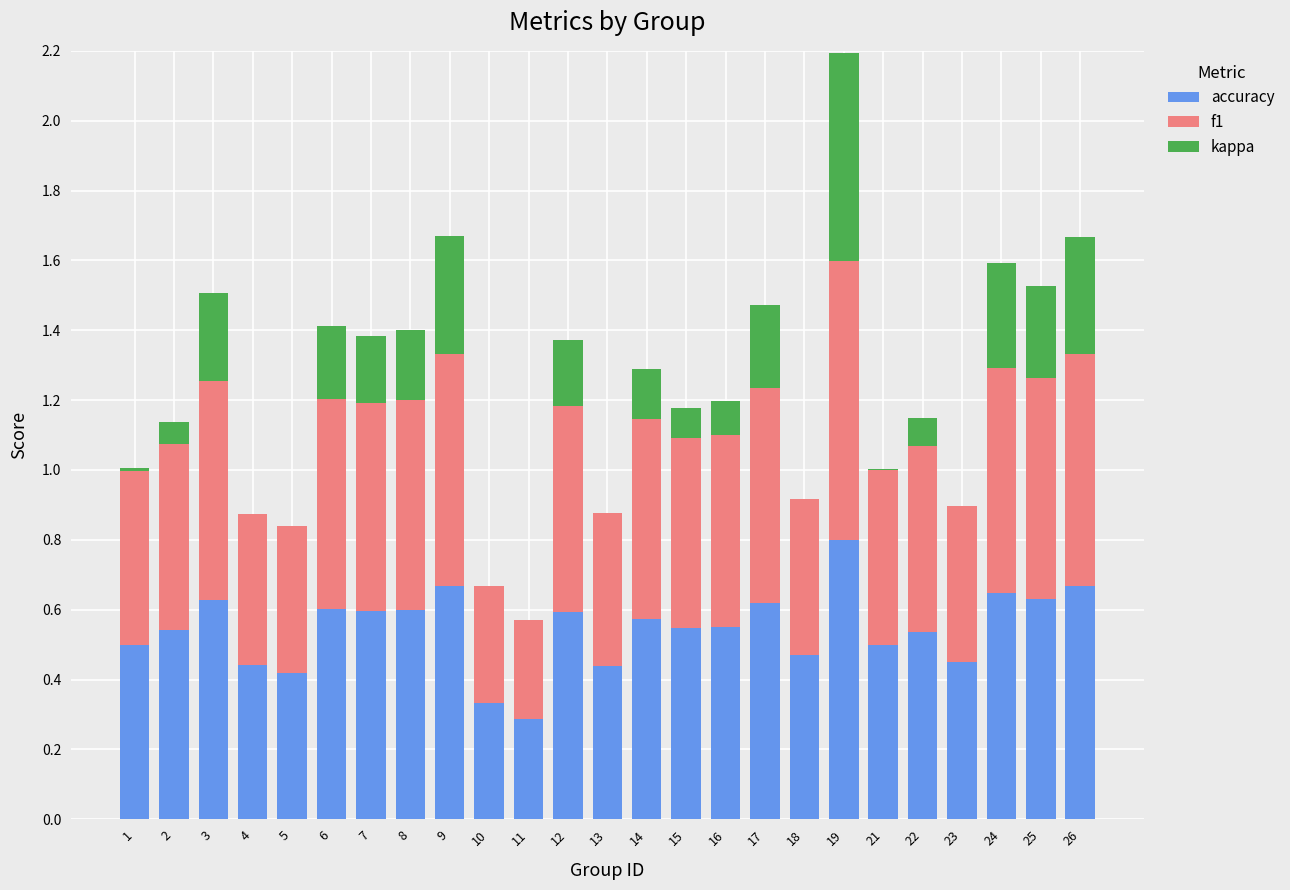

Is it true that accuracy equals 0.5 at 21?

True